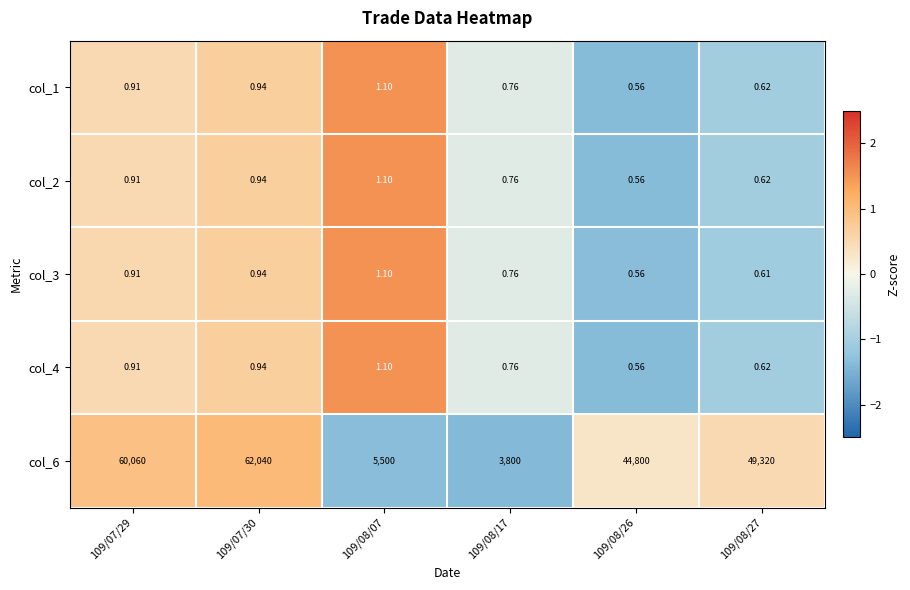

What is the total value across all series at 109/08/07?

5504.4